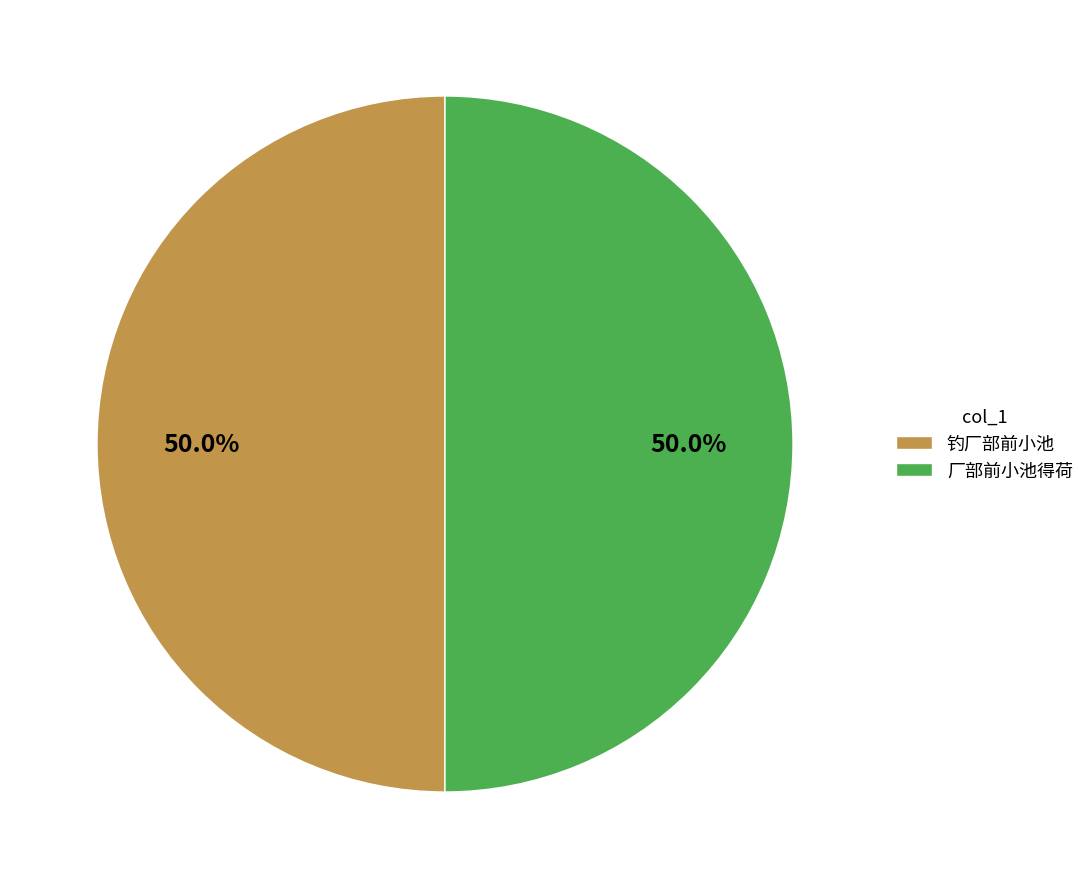

Count the number of slices in the pie.

2